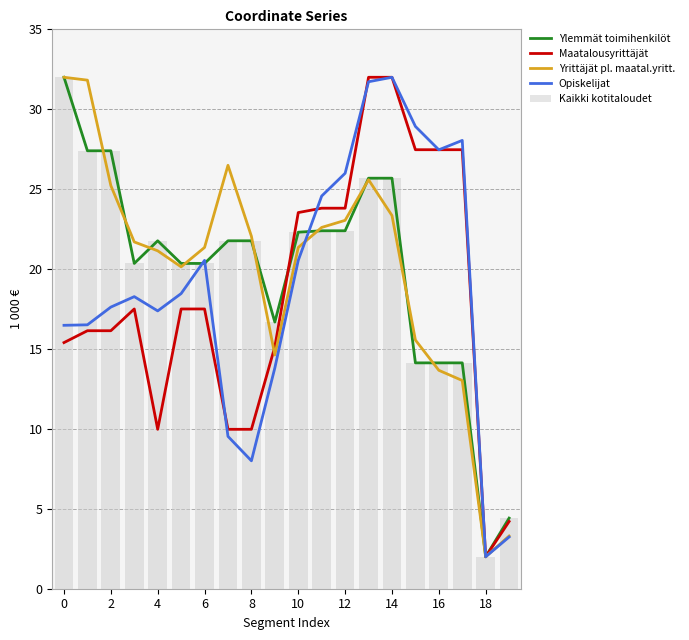

What is the maximum value for Kaikki kotitaloudet?

32.0